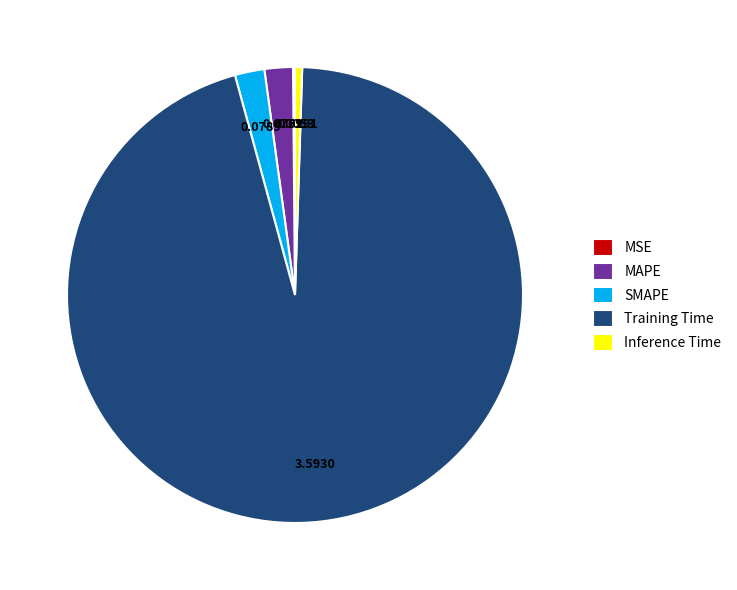

Which has a higher value, Inference Time or SMAPE?

SMAPE